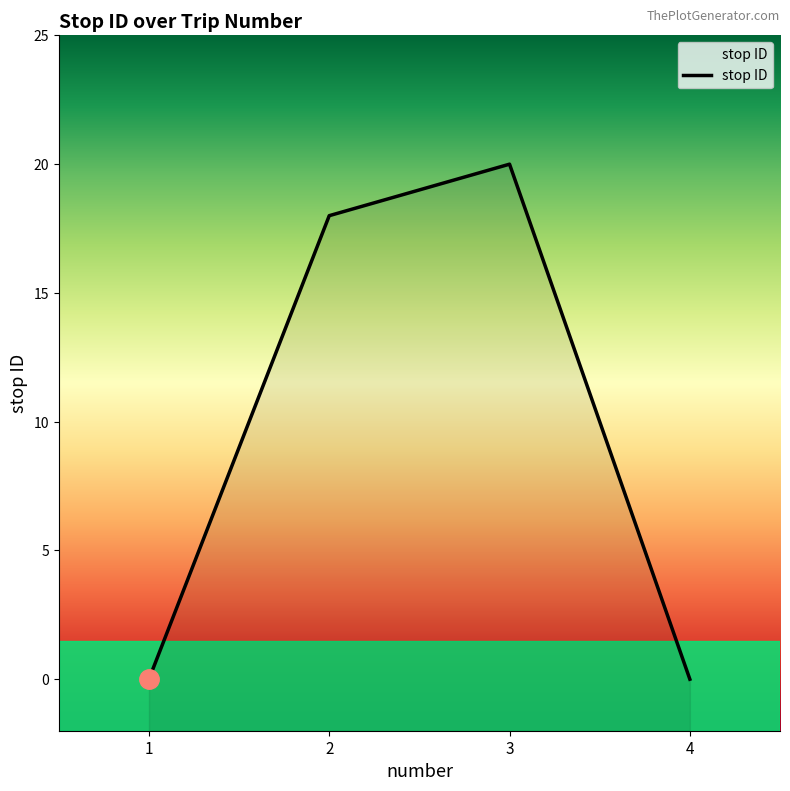

Reading left to right, transcribe all the data shown in this chart.

1=0	2=18	3=20	4=0